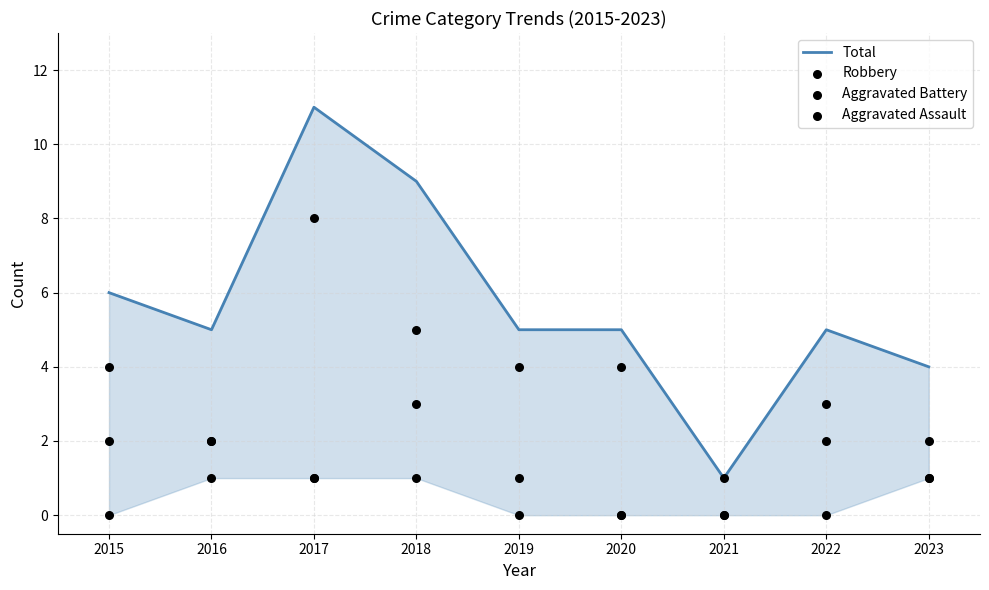

Is the value of Aggravated Battery at 2015 greater than the value of Total at 2020?

No